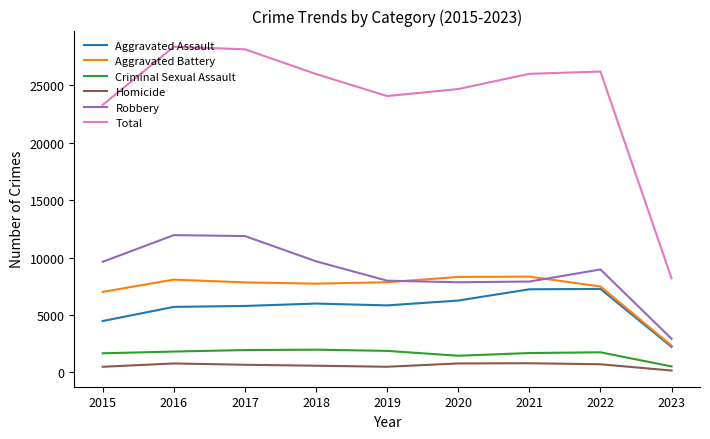

The Aggravated Battery series shows 7734 at 2018. True or false?

True